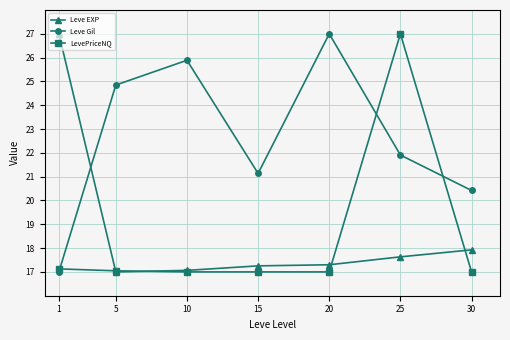

How many times do Leve Gil and LevePriceNQ cross each other?

3